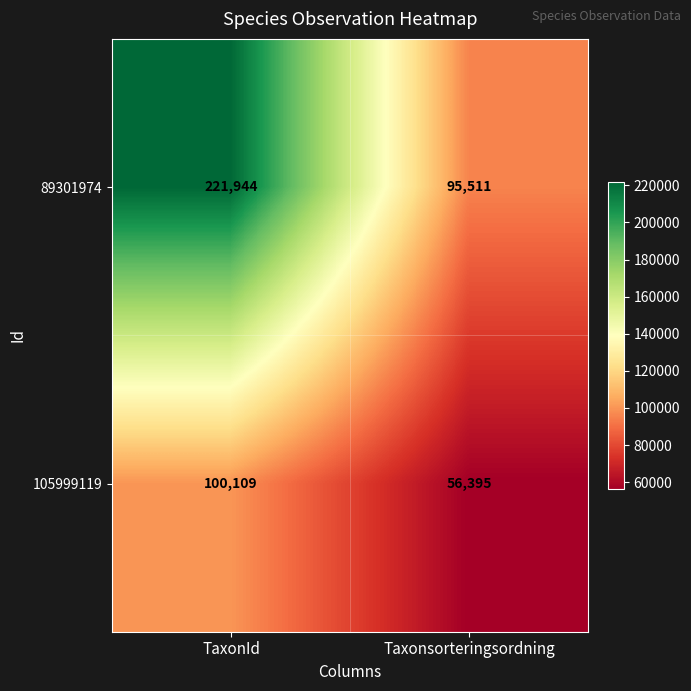

What value does the 89301974 series have at TaxonId, to the nearest 10?

221940